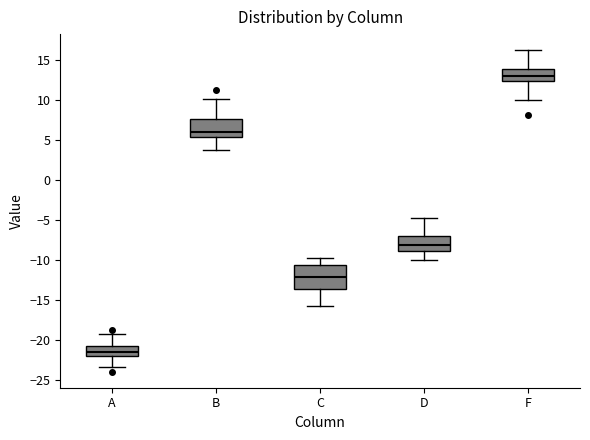

Where is the lower edge of the box for A on the y-axis? The values are not printed on the chart, so give them approximately, as read against the axis.

-22.0